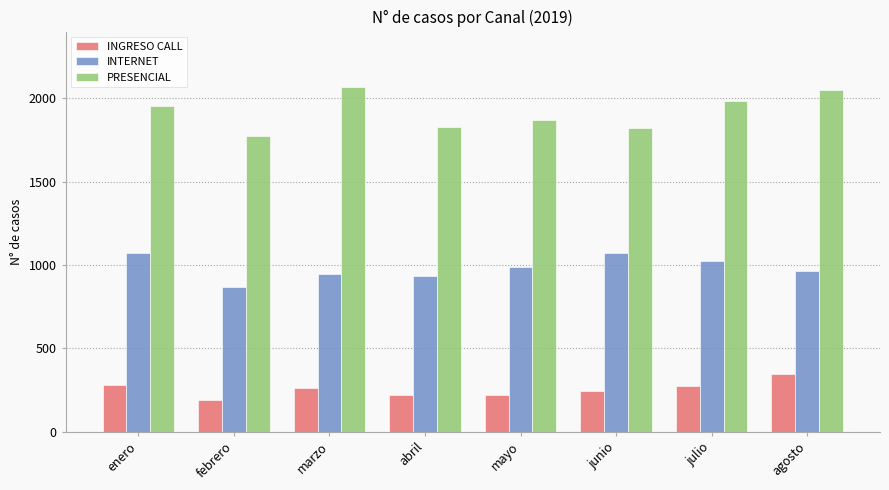

Between enero and junio, which series saw the biggest shift?

PRESENCIAL